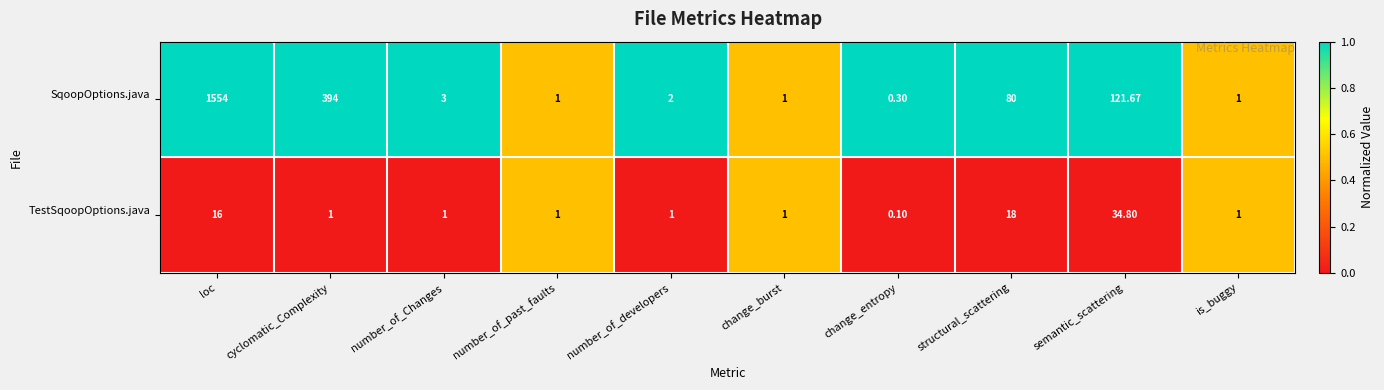

At which category is the sum across all series the highest?

loc